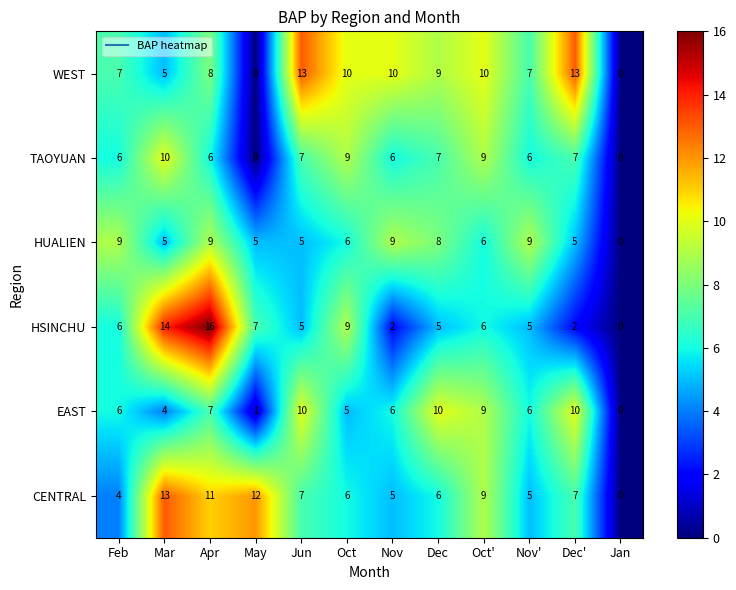

Read the TAOYUAN value at Oct'.

9